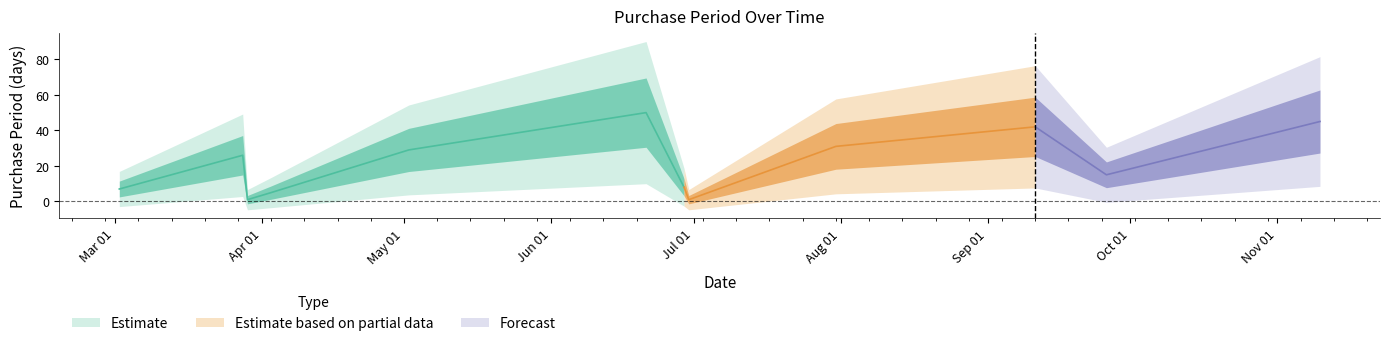

Where does the data first go above 26?

2017-05-02